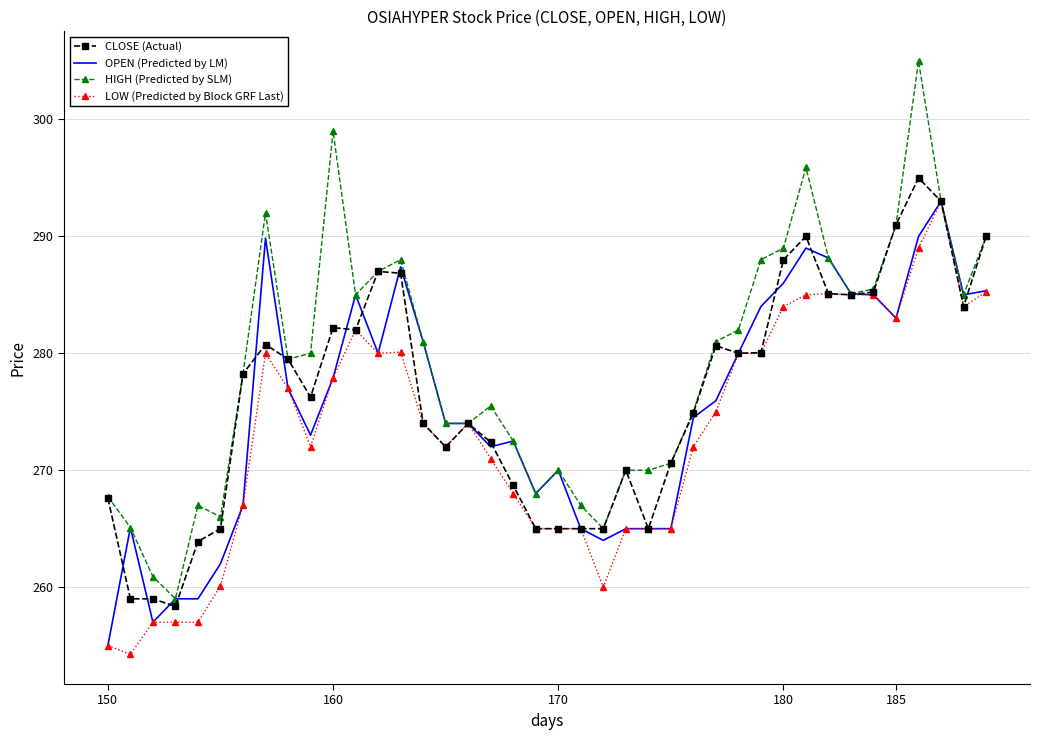

Which series has the largest total across all categories?

HIGH (Predicted by SLM)